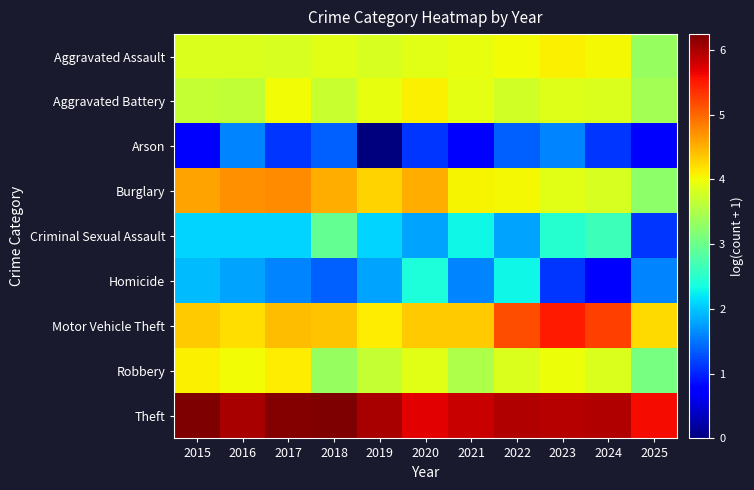

What is the total value across all series at 2016?

31.9